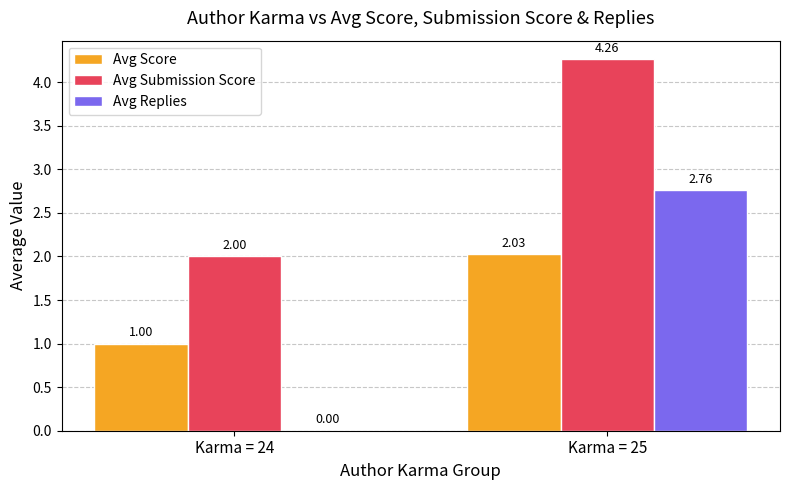

What is the sum of all Avg Submission Score values?

6.3